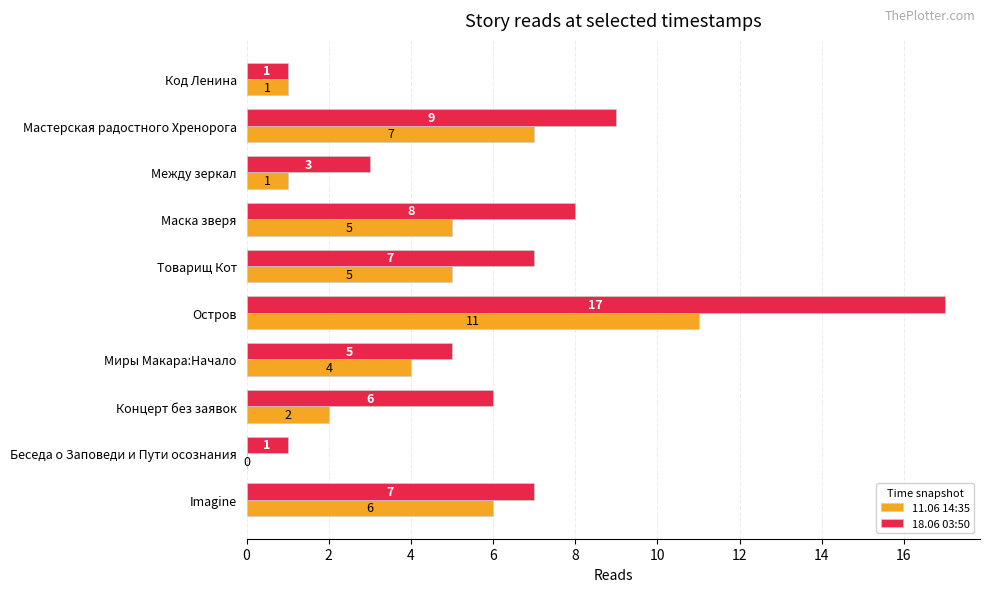

Which category has the highest value across all series?

Остров